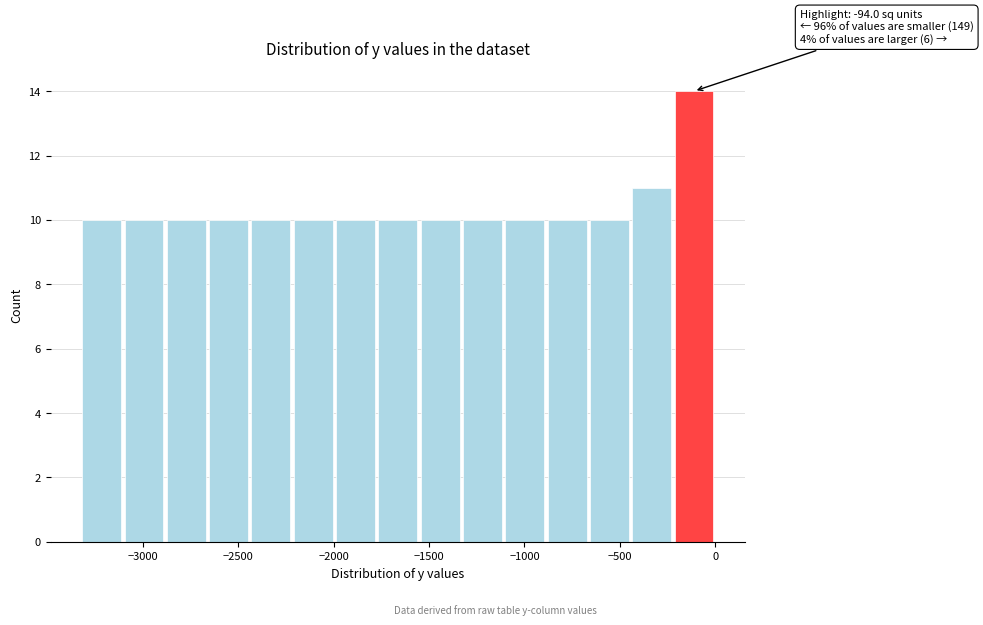

Which range on the x-axis has the tallest bar?

-200 to 0